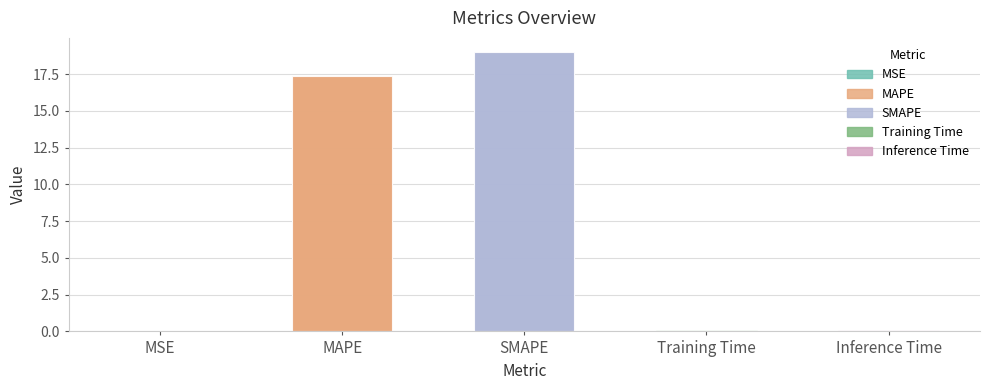

What is the change in value from SMAPE to Inference Time?

-18.9